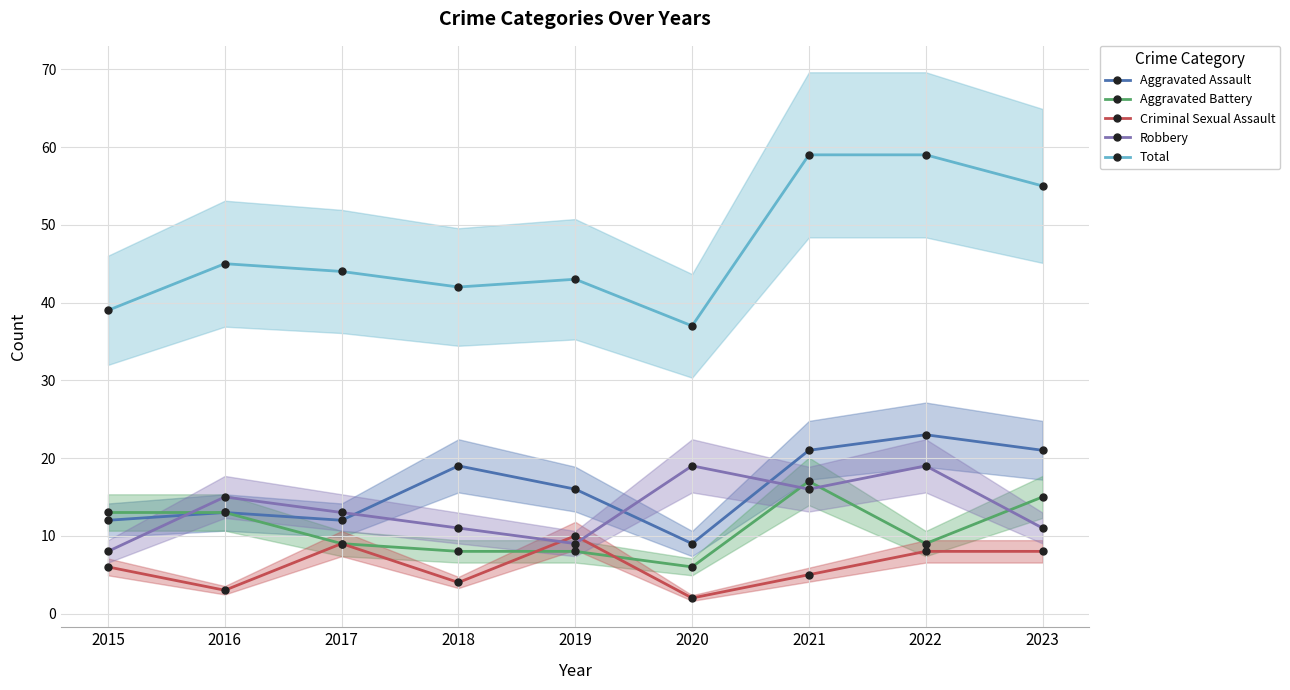

The Aggravated Battery series shows 3 at 2020. True or false?

False